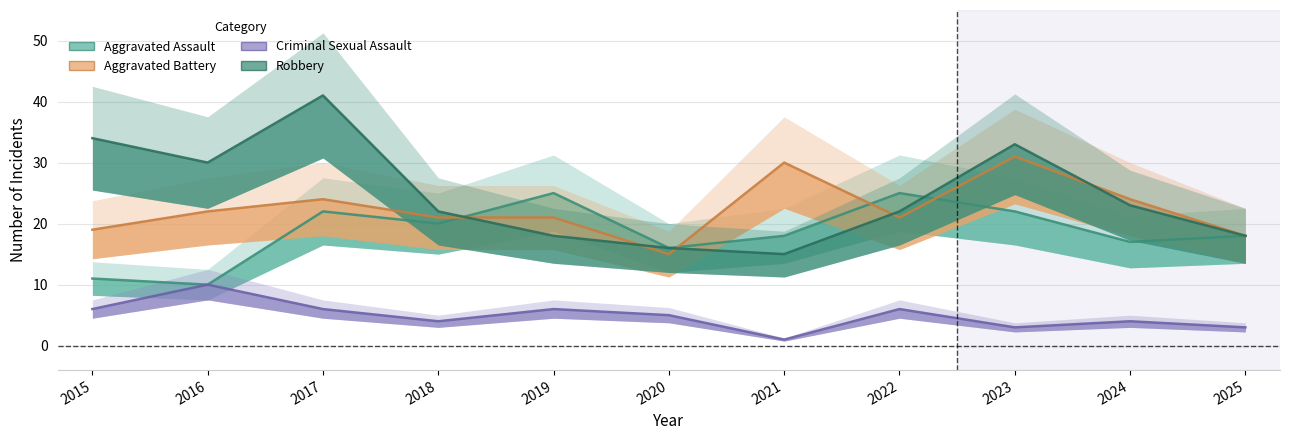

What is the spread (max minus min) of values at 2016?

20